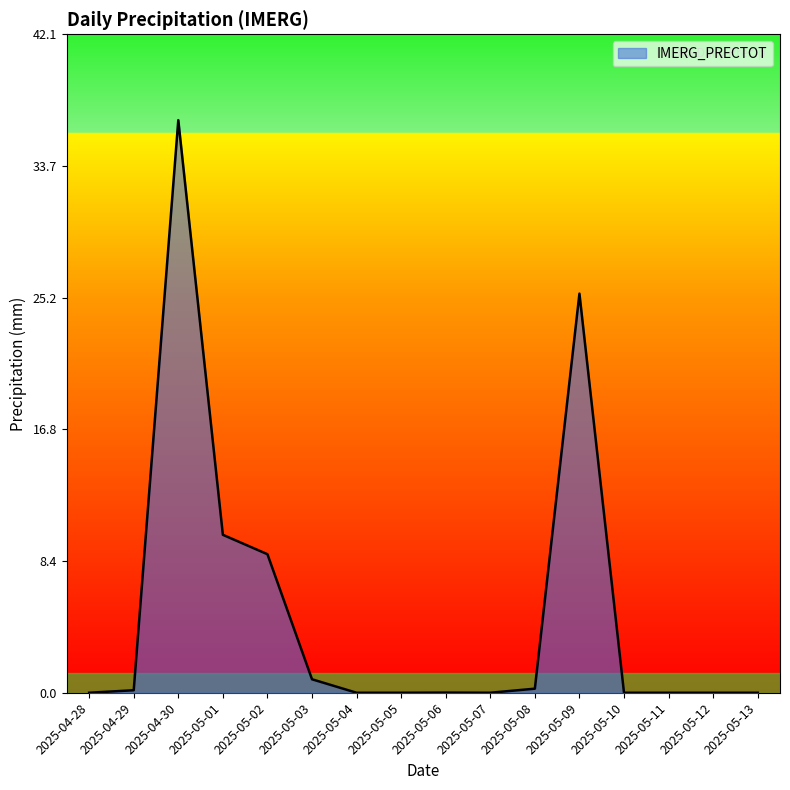

True or false: the data shows -21.6 at 2025-05-11.

False